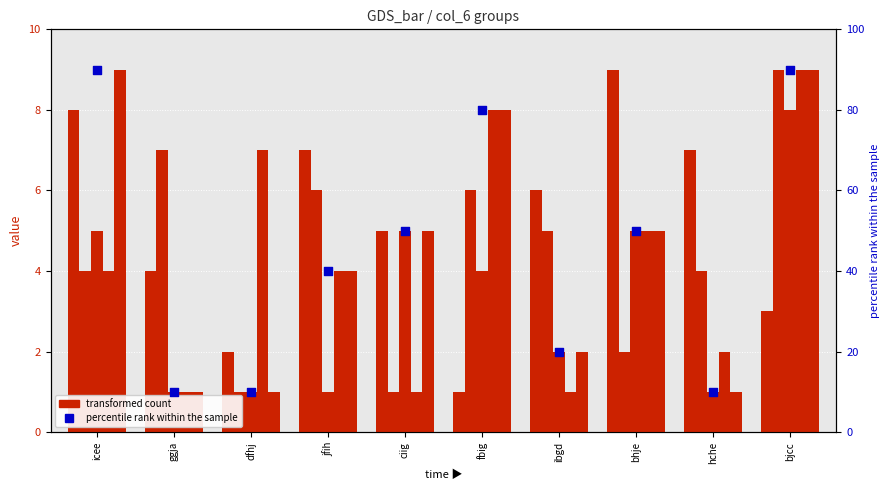

At which category is the sum across all series the highest?

bjcc